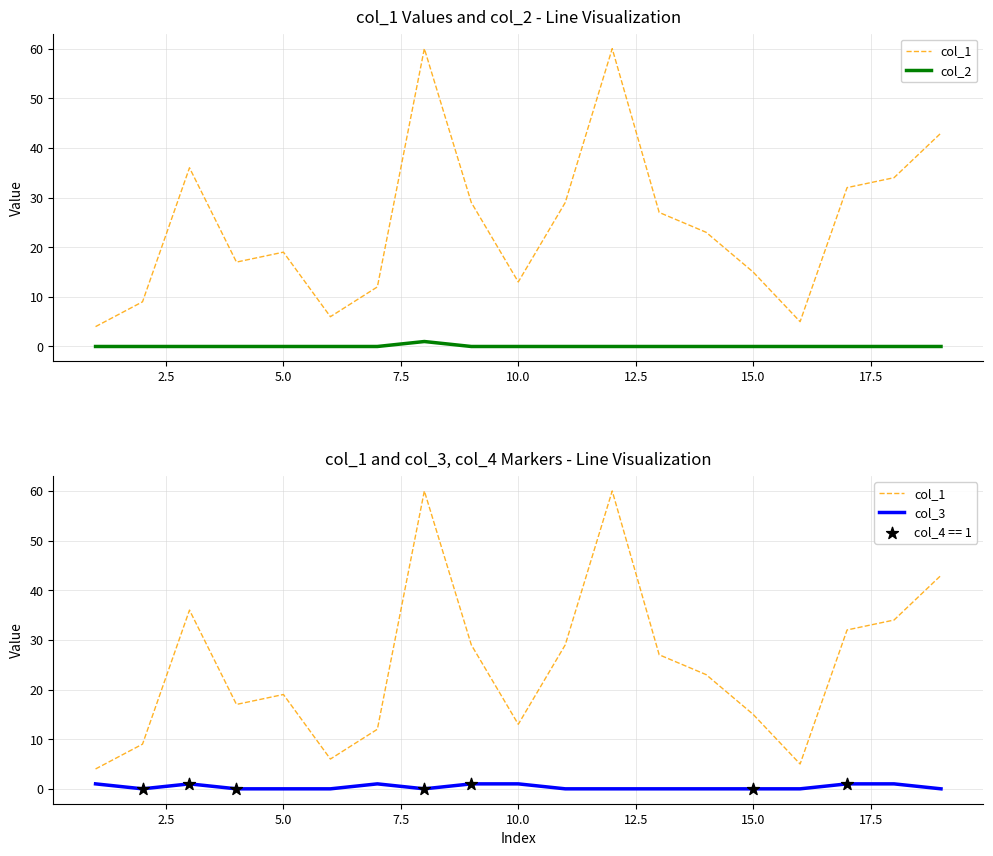

At how many categories does at least one series exceed 9?

15